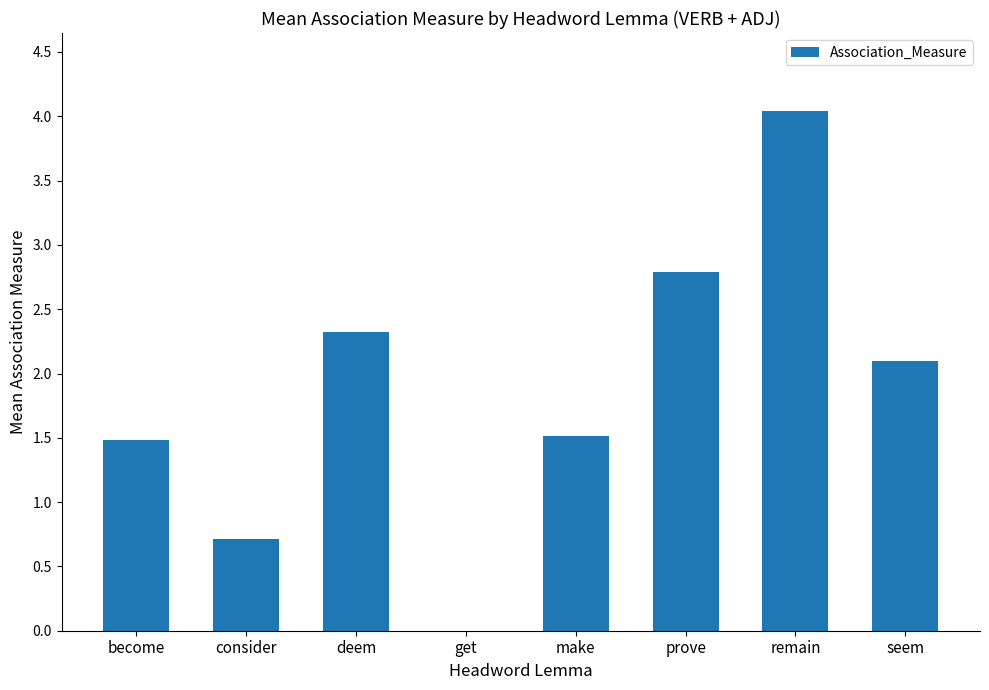

What is the sum of the values at remain and become?

5.5